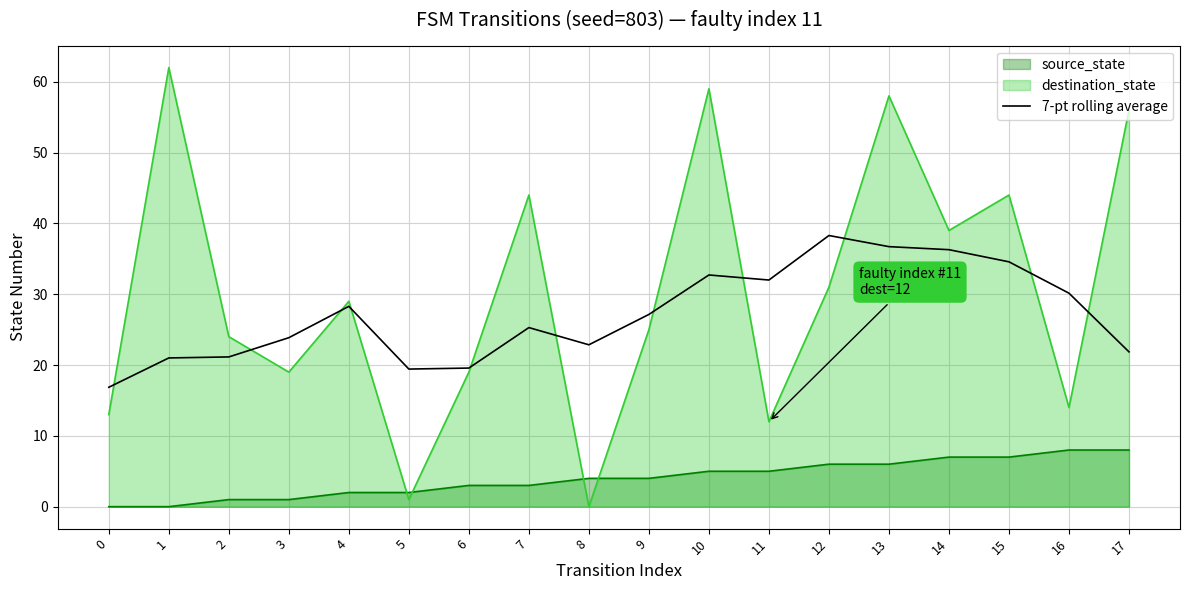

How many lines are shown in the chart?

3